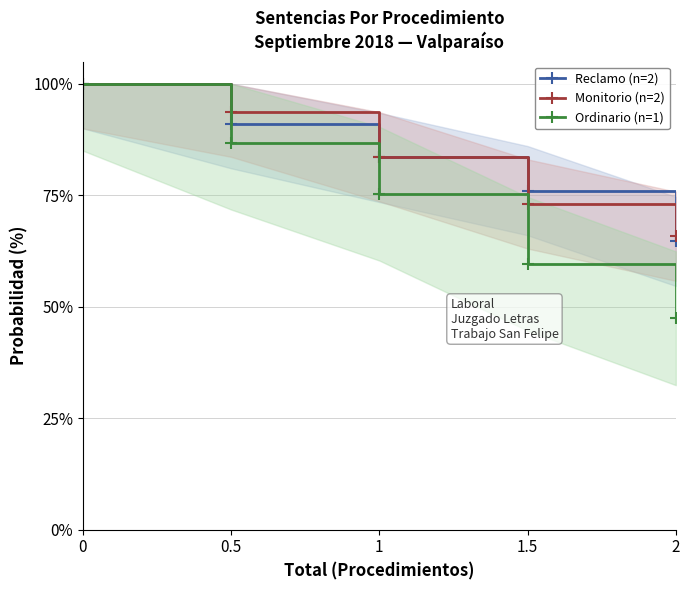

What are all the series names shown in the legend?

Reclamo (n=2), Monitorio (n=2), Ordinario (n=1)